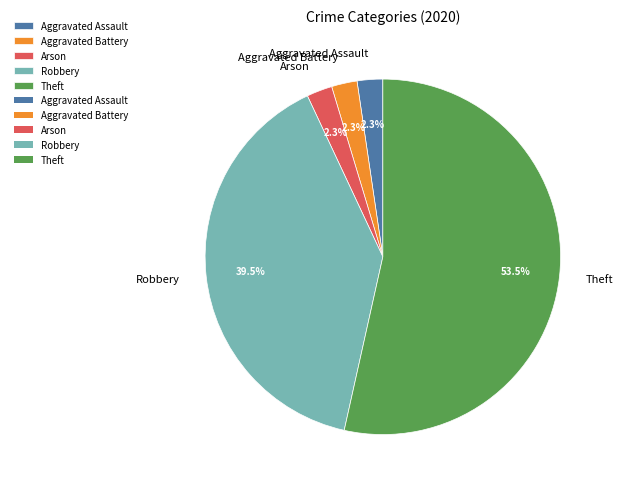

What is the ratio of the value at Theft to the value at Robbery?

1.4